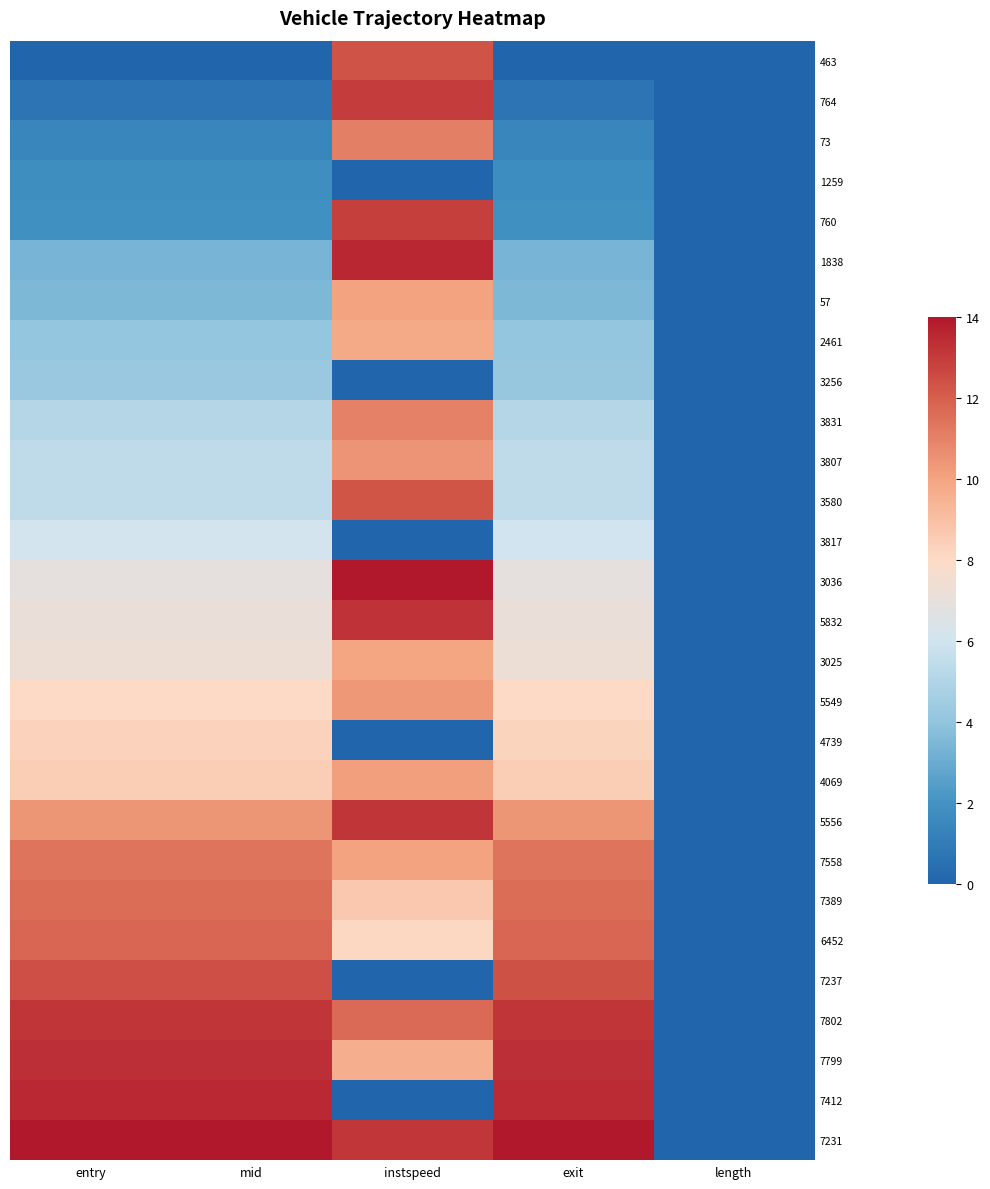

Reading left to right, list all the values displayed in this chart.

463: entry=0.0	mid=0.0	instspeed=12.3	exit=0.0	length=0.0
764: entry=0.7	mid=0.7	instspeed=12.9	exit=0.7	length=0.0
73: entry=1.5	mid=1.5	instspeed=11.1	exit=1.5	length=0.0
1259: entry=1.8	mid=1.8	instspeed=0.0	exit=1.8	length=0.0
760: entry=1.9	mid=1.9	instspeed=12.9	exit=1.9	length=0.0
1838: entry=3.4	mid=3.4	instspeed=13.6	exit=3.4	length=0.0
57: entry=3.5	mid=3.5	instspeed=10.1	exit=3.5	length=0.0
2461: entry=4.1	mid=4.1	instspeed=9.8	exit=4.1	length=0.0
3256: entry=4.2	mid=4.2	instspeed=0.0	exit=4.2	length=0.0
3831: entry=5.1	mid=5.1	instspeed=11.0	exit=5.1	length=0.0
3807: entry=5.4	mid=5.4	instspeed=10.5	exit=5.4	length=0.0
3580: entry=5.4	mid=5.4	instspeed=12.3	exit=5.4	length=0.0
3817: entry=6.1	mid=6.1	instspeed=0.0	exit=6.1	length=0.0
3036: entry=6.9	mid=6.9	instspeed=14.0	exit=6.9	length=0.0
5832: entry=7.1	mid=7.1	instspeed=13.2	exit=7.1	length=0.0
3025: entry=7.3	mid=7.3	instspeed=10.0	exit=7.3	length=0.0
5549: entry=8.0	mid=8.0	instspeed=10.3	exit=8.0	length=0.0
4739: entry=8.3	mid=8.3	instspeed=0.0	exit=8.2	length=0.0
4069: entry=8.5	mid=8.5	instspeed=10.1	exit=8.5	length=0.0
5556: entry=10.4	mid=10.4	instspeed=13.2	exit=10.4	length=0.0
7558: entry=11.4	mid=11.4	instspeed=10.0	exit=11.4	length=0.0
7389: entry=11.6	mid=11.6	instspeed=8.7	exit=11.6	length=0.0
6452: entry=11.8	mid=11.8	instspeed=8.1	exit=11.8	length=0.0
7237: entry=12.5	mid=12.5	instspeed=0.0	exit=12.4	length=0.0
7802: entry=13.2	mid=13.2	instspeed=11.7	exit=13.2	length=0.0
7799: entry=13.3	mid=13.3	instspeed=9.6	exit=13.3	length=0.0
7412: entry=13.5	mid=13.5	instspeed=0.0	exit=13.4	length=0.0
7231: entry=14.0	mid=14.0	instspeed=13.1	exit=14.0	length=0.0